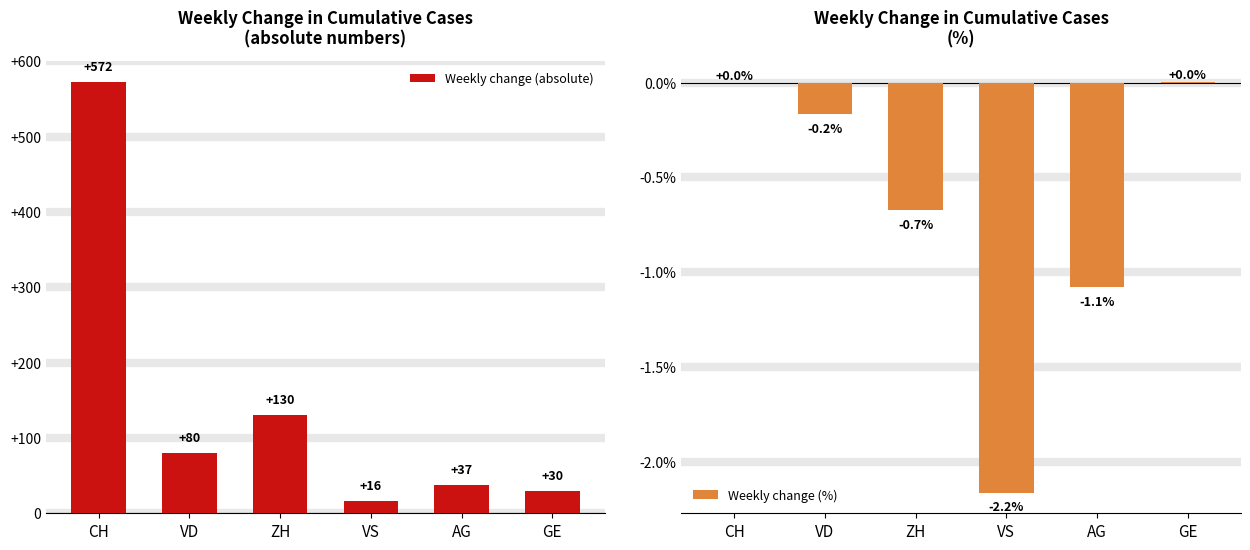

What is the difference between the second highest and second lowest values in the Weekly change (%) series?

1.1